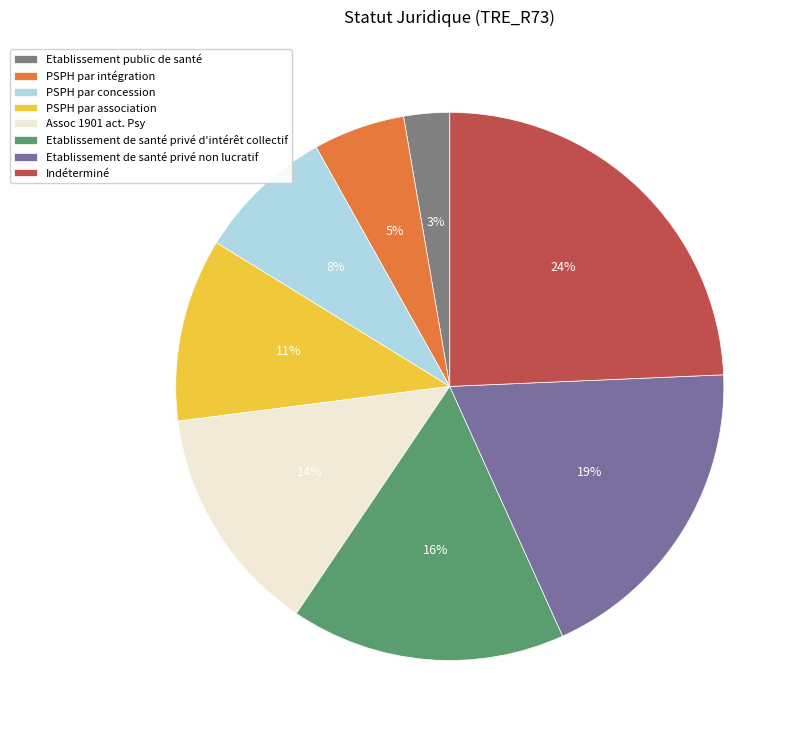

To the nearest percent, what is the difference between the largest and smallest slice percentages?

22%